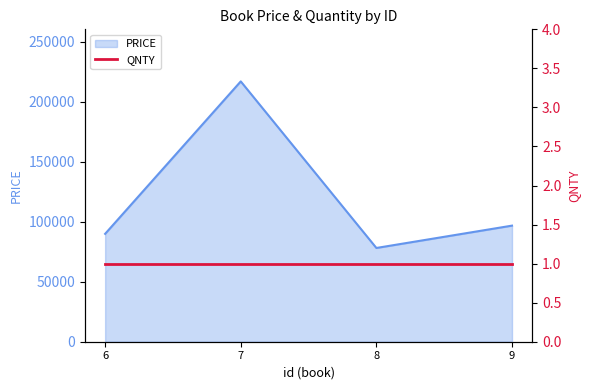

What is the approximate value at 7?

216868